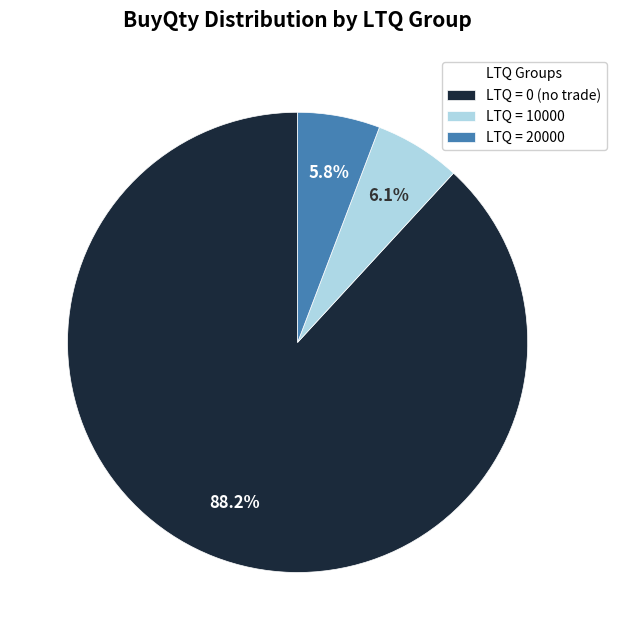

How many slices are in this pie chart?

3